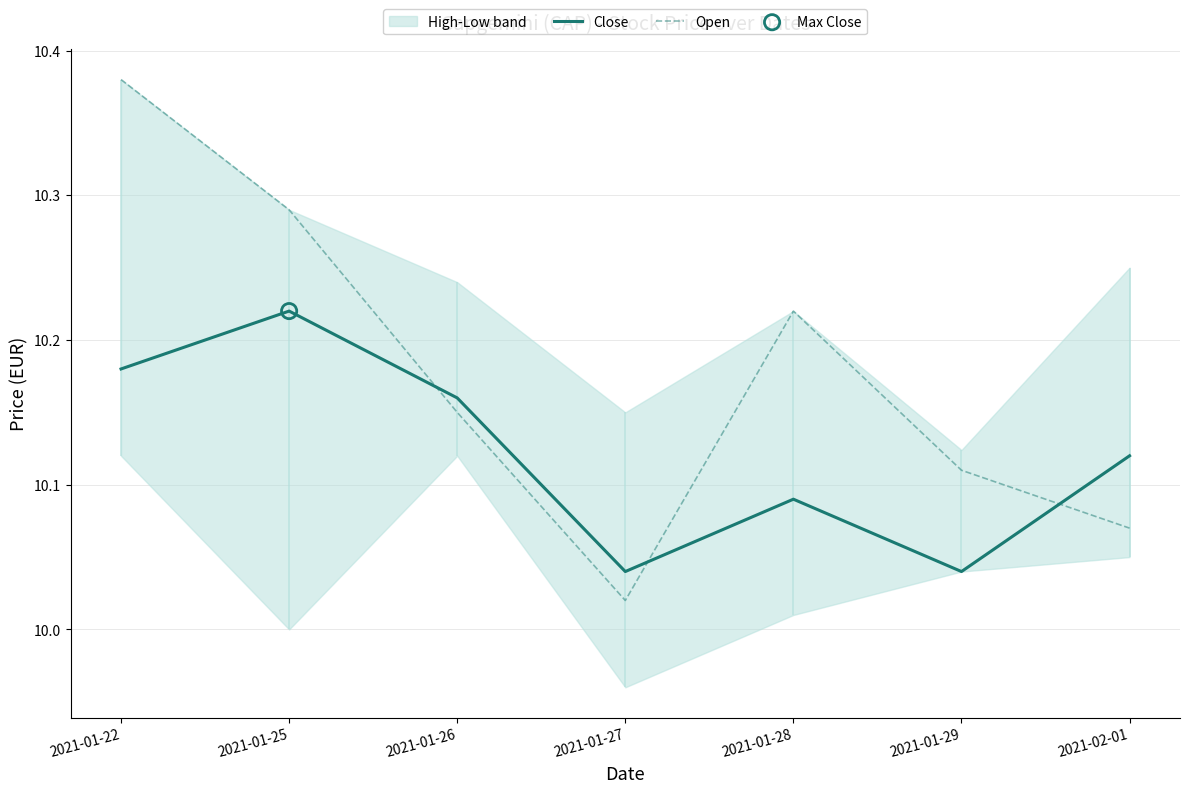

At which category is the sum across all series the highest?

2021-01-22